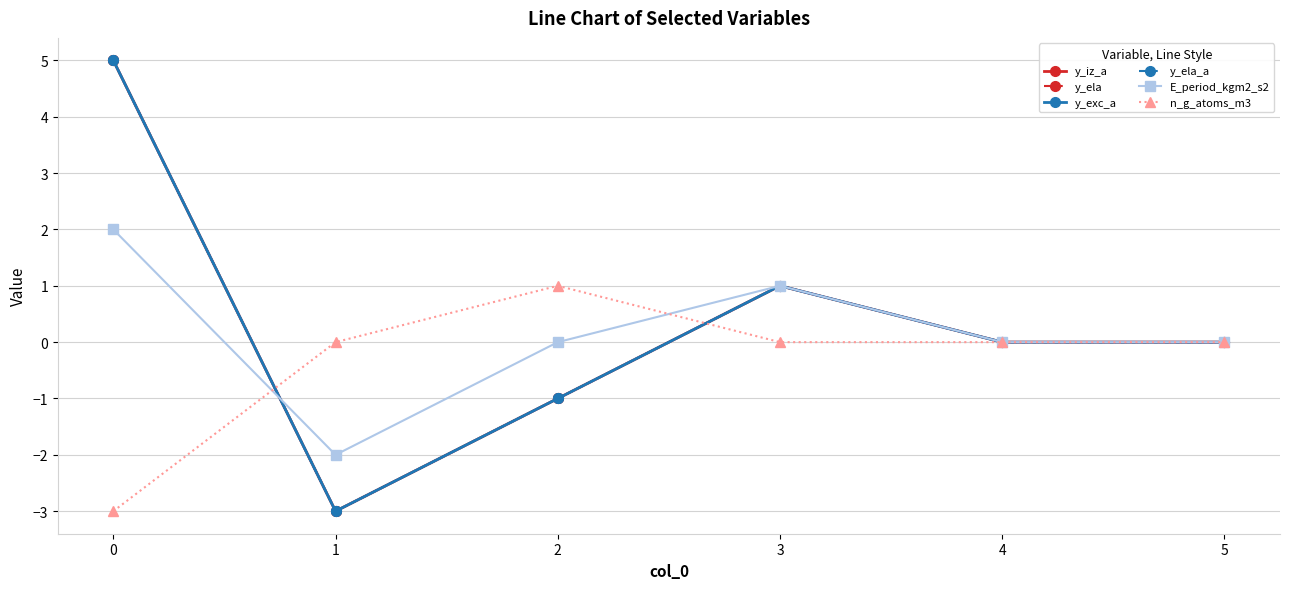

True or false: y_exc_a and y_ela_a cross at least once.

False